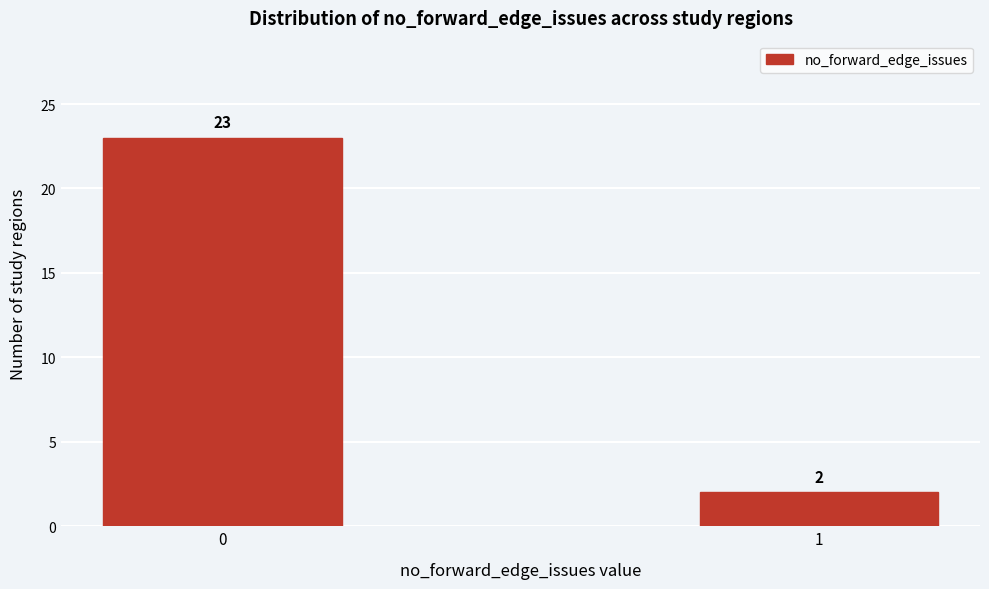

Reading left to right, transcribe all the data shown in this chart.

23	2